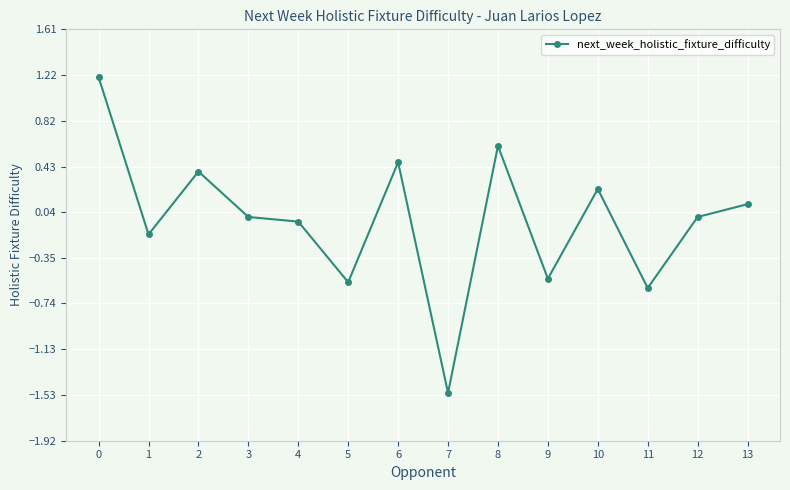

How many series are shown in this chart?

1